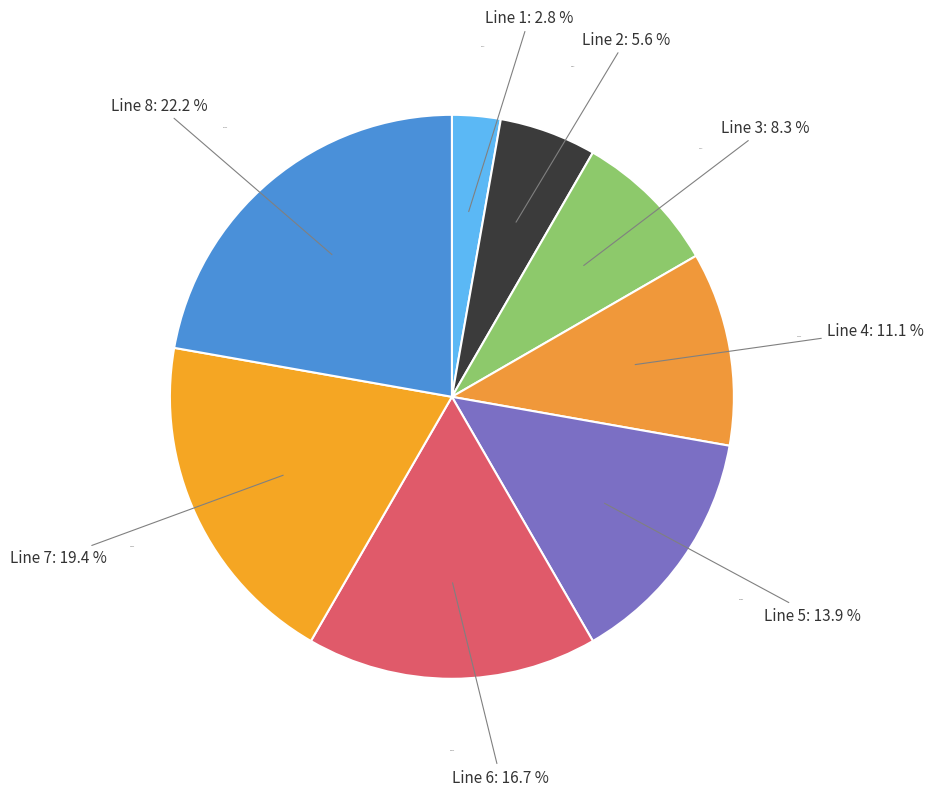

Does Line 1 account for over 50% of the chart?

No